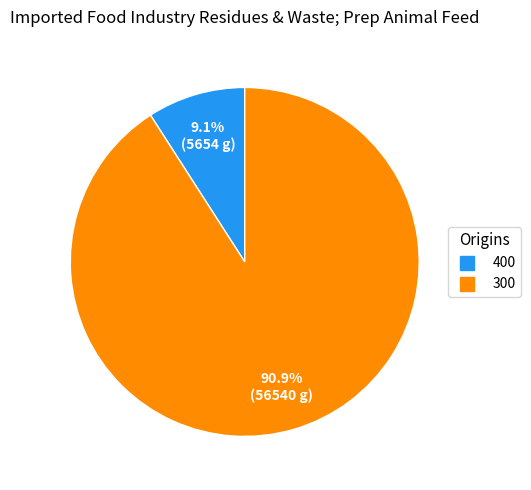

What percentage is the 300 slice, to the nearest percent?

91%